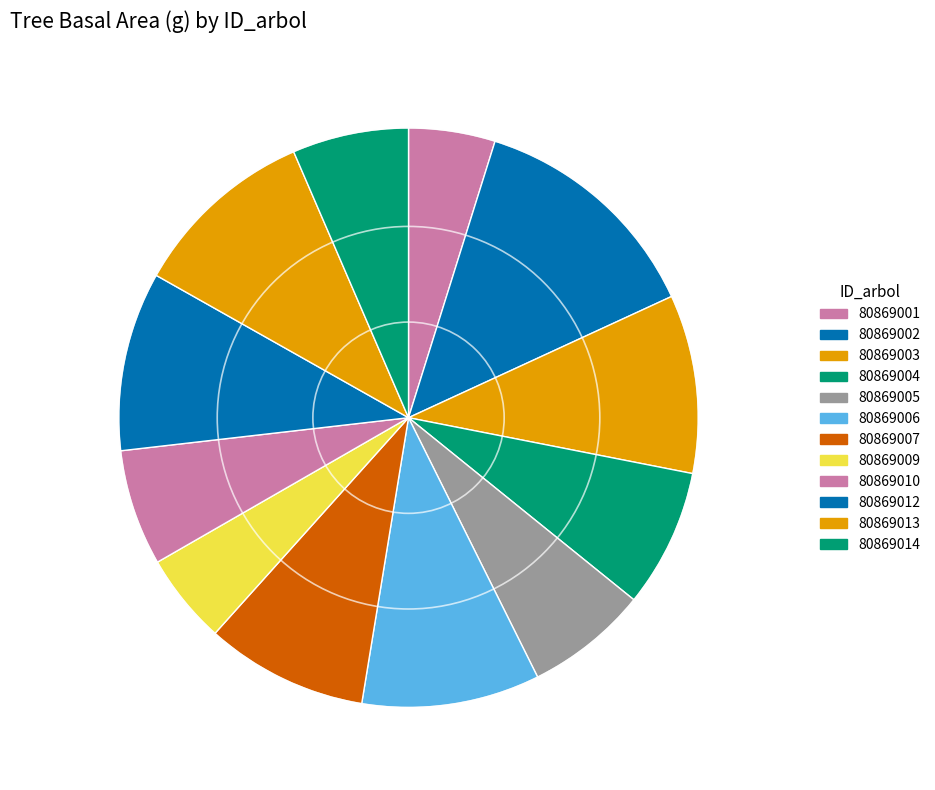

To the nearest percent, what percentage of the pie is 80869003?

10%